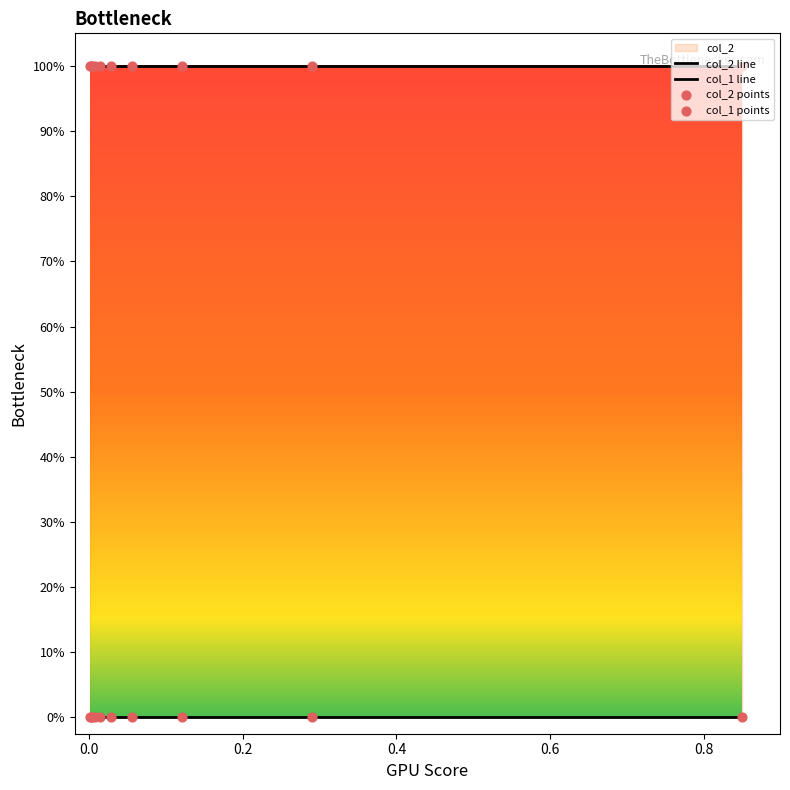

At how many categories does at least one series exceed 0?

10